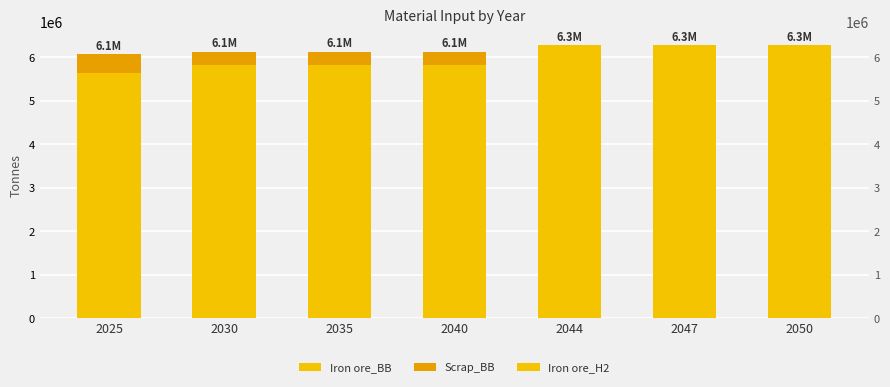

What is the approximate value of Iron ore_BB at 2025?

5648940.0